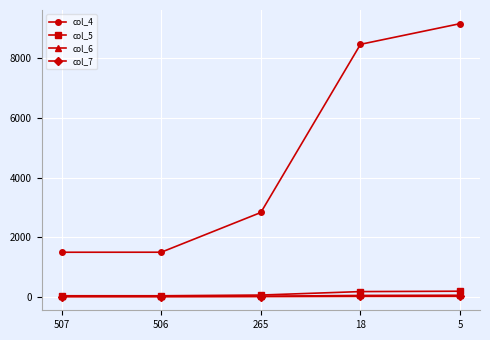

Which series has the largest total across all categories?

col_4